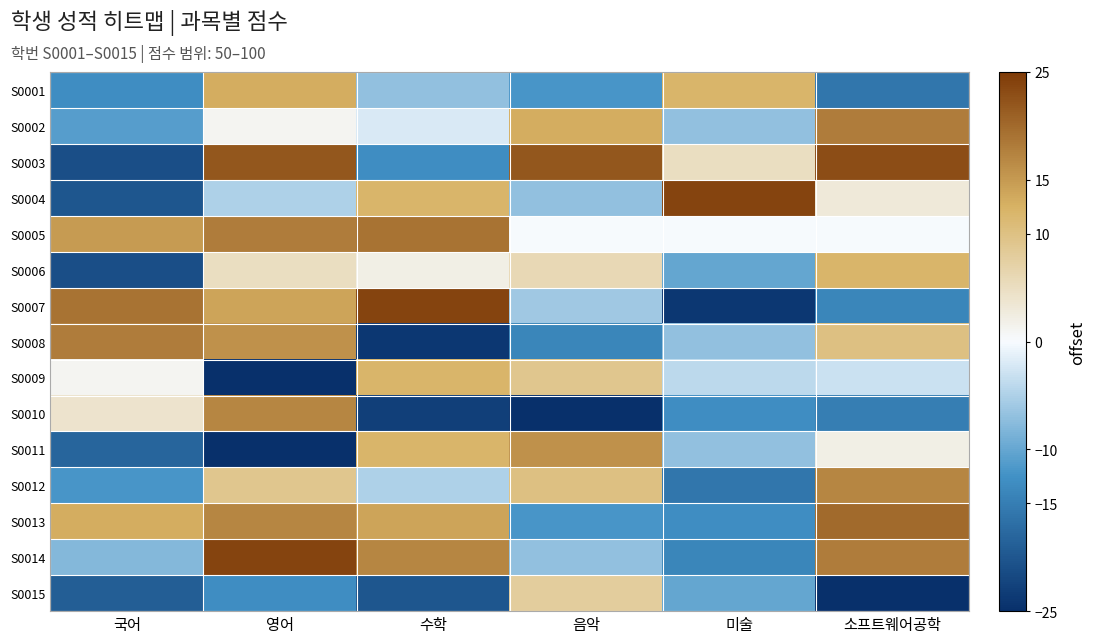

Which has a higher value, 국어 or 미술?

미술